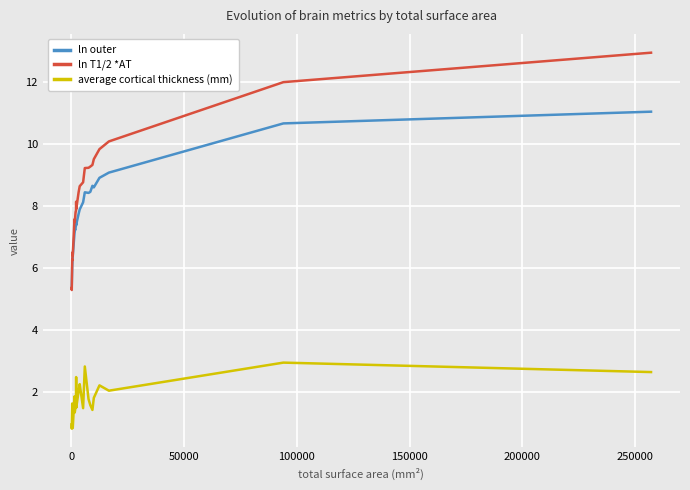

What is the smallest value displayed?

0.8